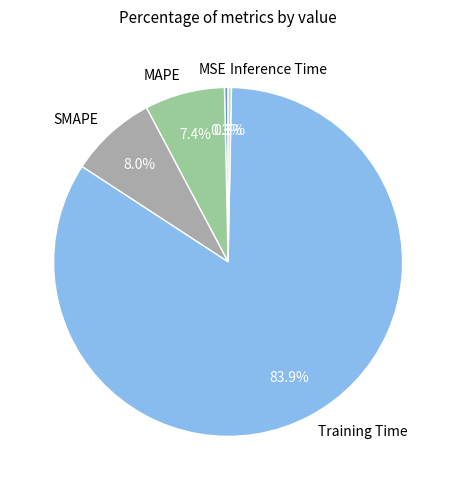

What is the largest slice in the pie chart?

Training Time